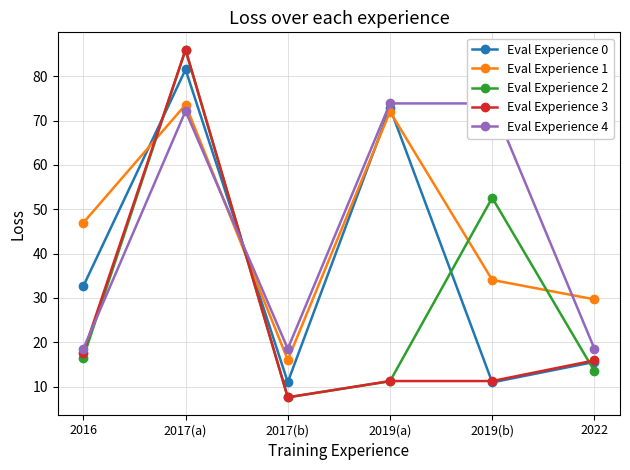

Reading left to right, what are all the values shown in this chart?

sex_f / mts_aggregate_total: 32.7	81.5	11.0	72.9	11.0	15.6
sex_f / mts_aggregate_1: 47.0	73.6	16.0	72.0	34.1	29.7
sex_f / mts_aggregate_2: 16.6	86.0	7.6	11.2	52.6	13.5
sex_f / mts_details_mrd: 17.6	86.0	7.6	11.3	11.3	15.9
sex_f / mts_details_sgle: 18.6	72.1	18.6	73.9	73.9	18.6